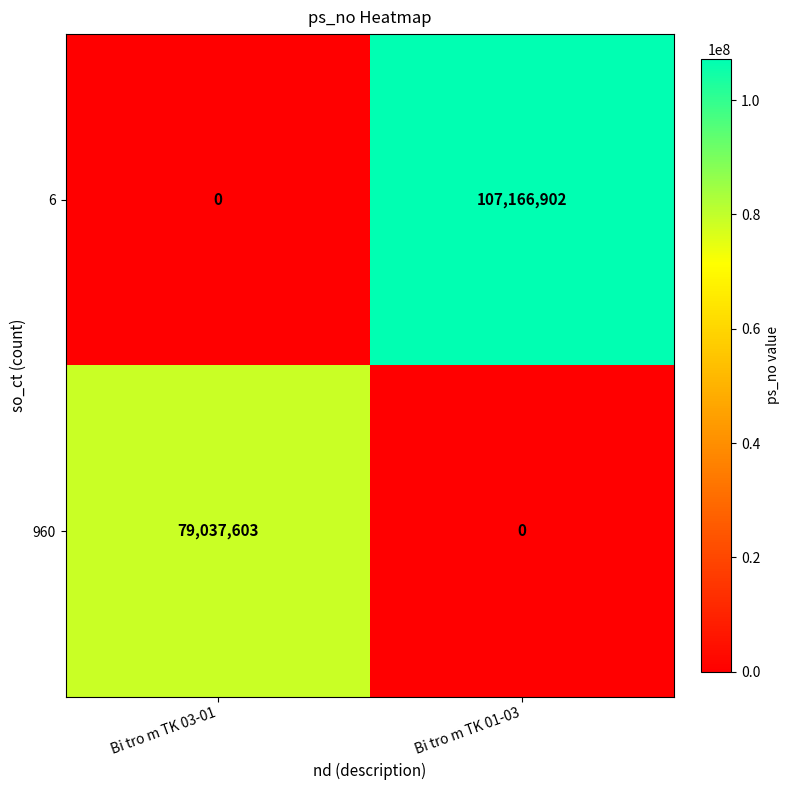

Which series has the largest range (max minus min)?

6